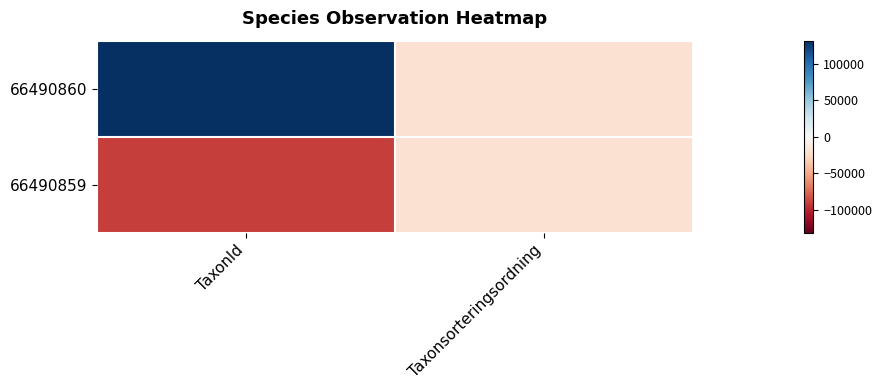

Which series has the largest total across all categories?

66490860